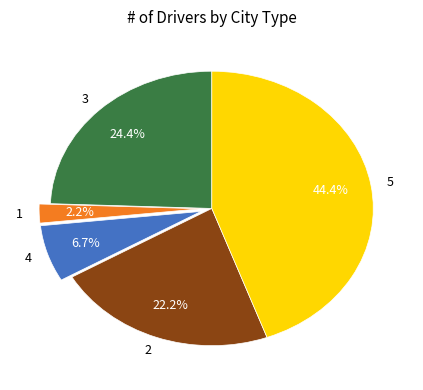

Which slice is the largest?

5